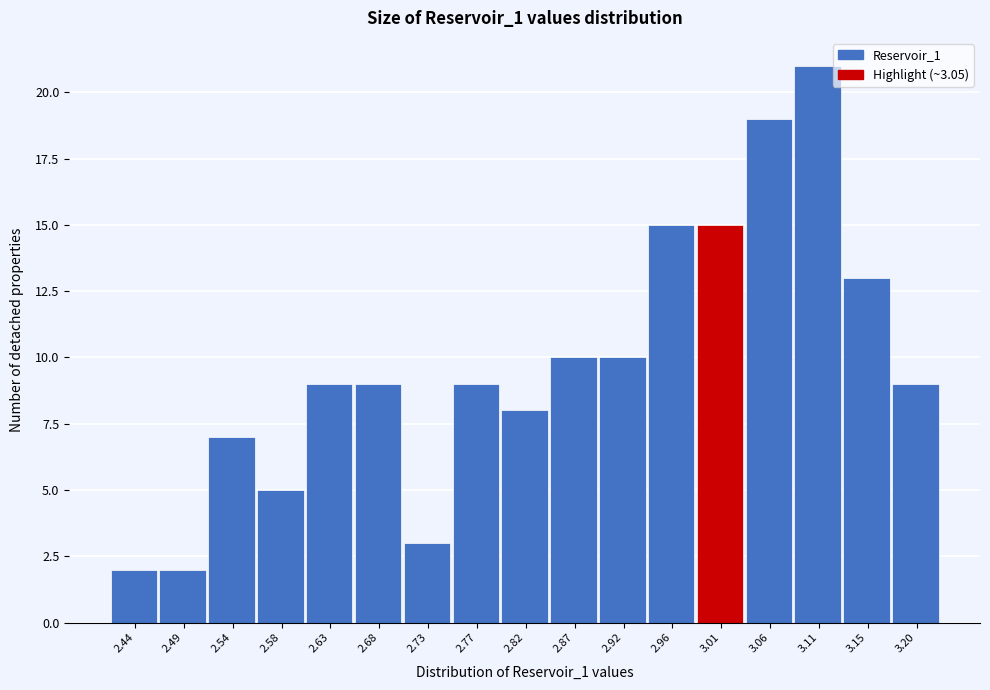

Reading left to right, what are all the values shown in this chart?

2	2	7	5	9	9	3	9	8	10	10	15	15	19	21	13	9